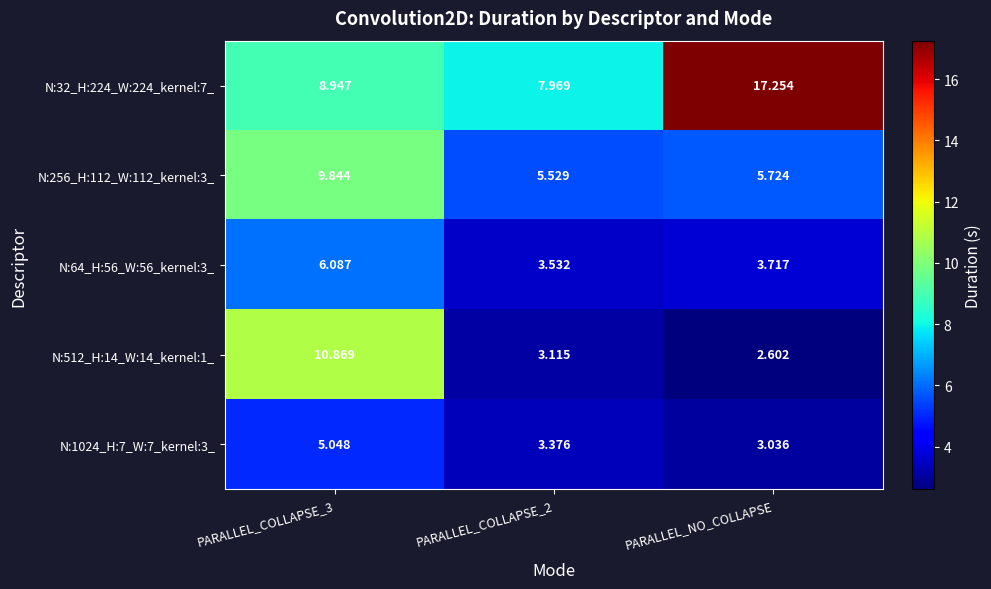

Where is N:256_H:112_W:112_kernel:3_ nearest to the value 7?

PARALLEL_NO_COLLAPSE